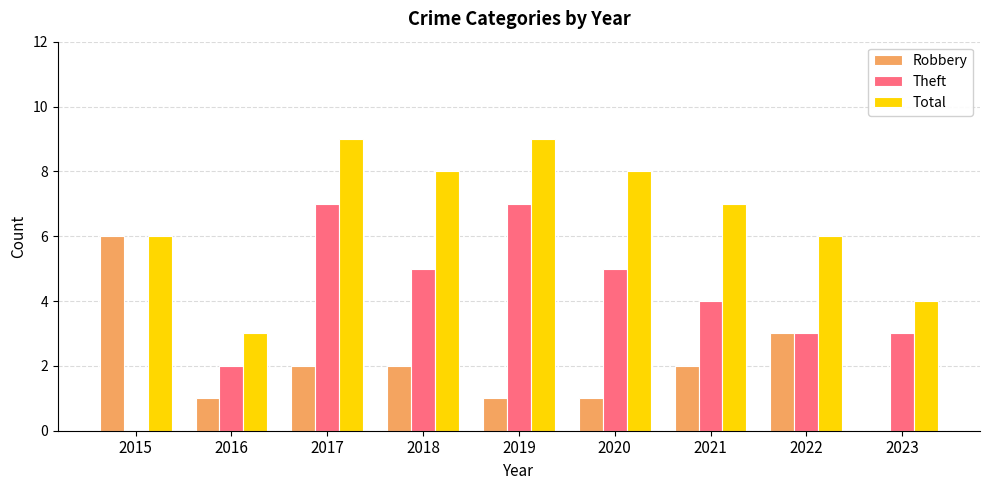

What is the sum of the Theft values at 2023 and 2018?

8